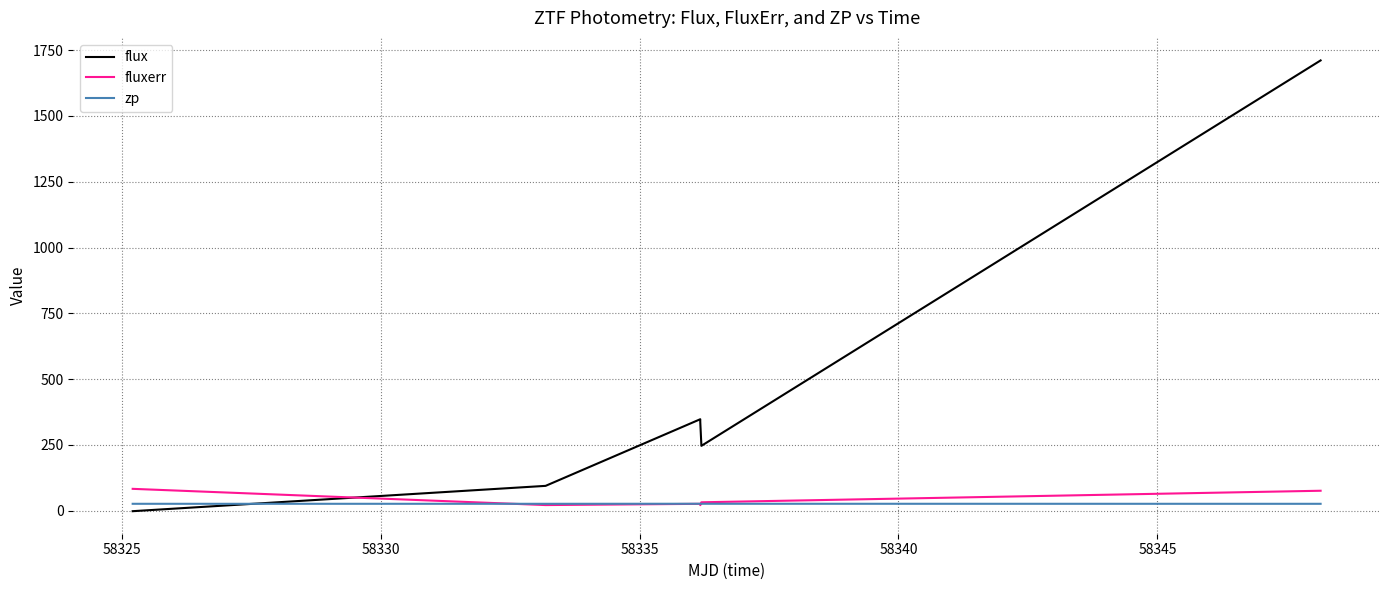

What is the greatest value displayed?

1711.2